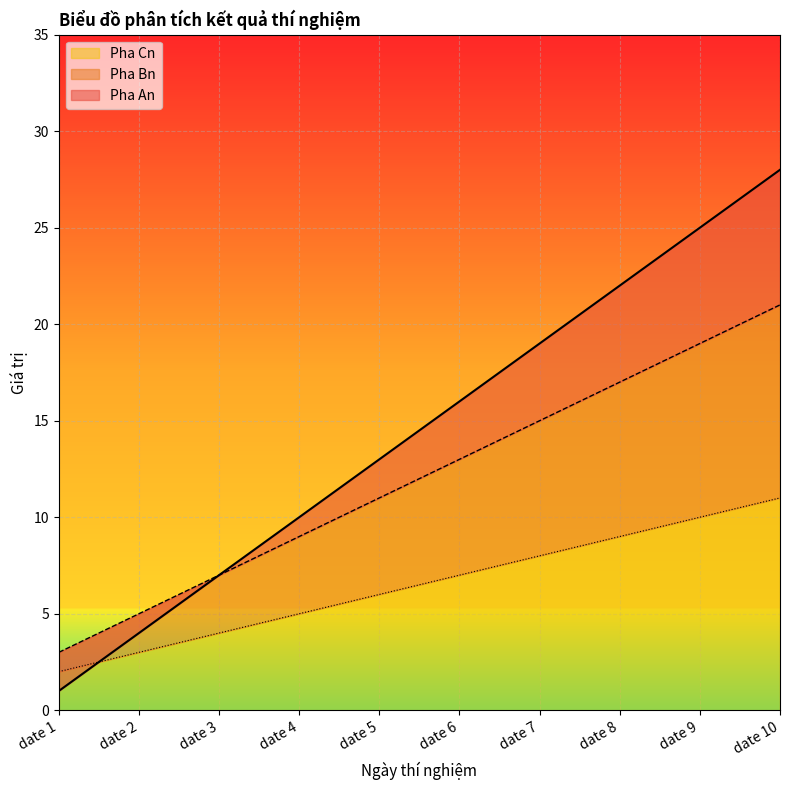

How many lines are shown in the chart?

3